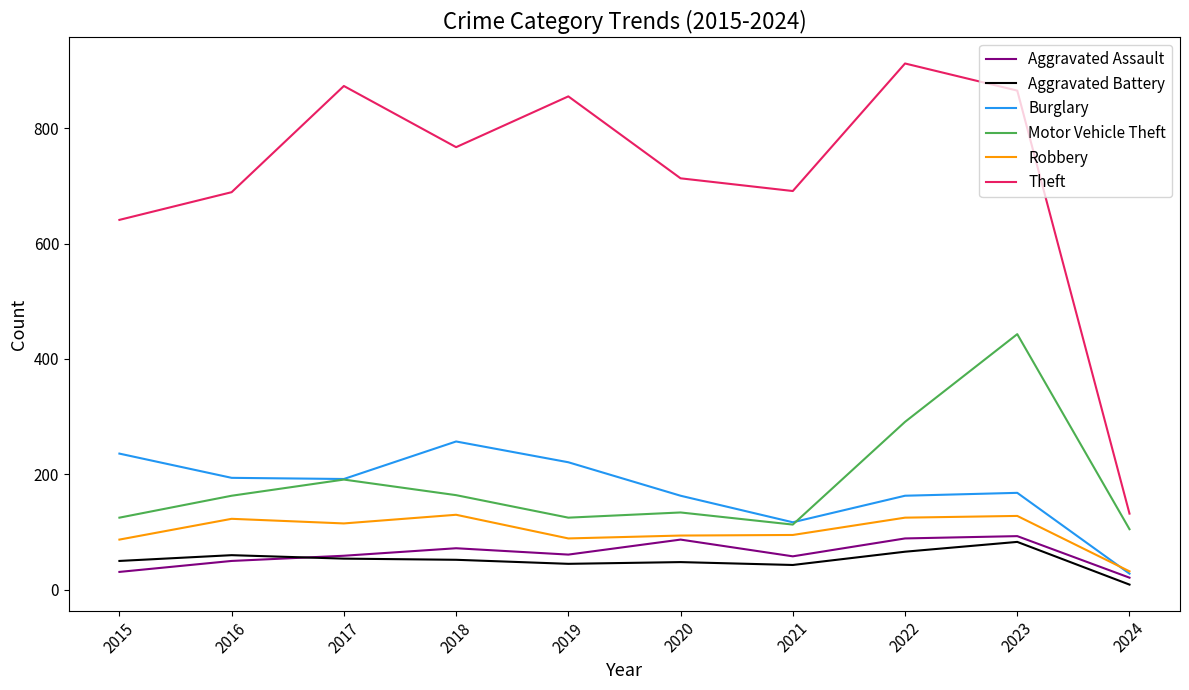

What is the highest value of the Theft series?

912